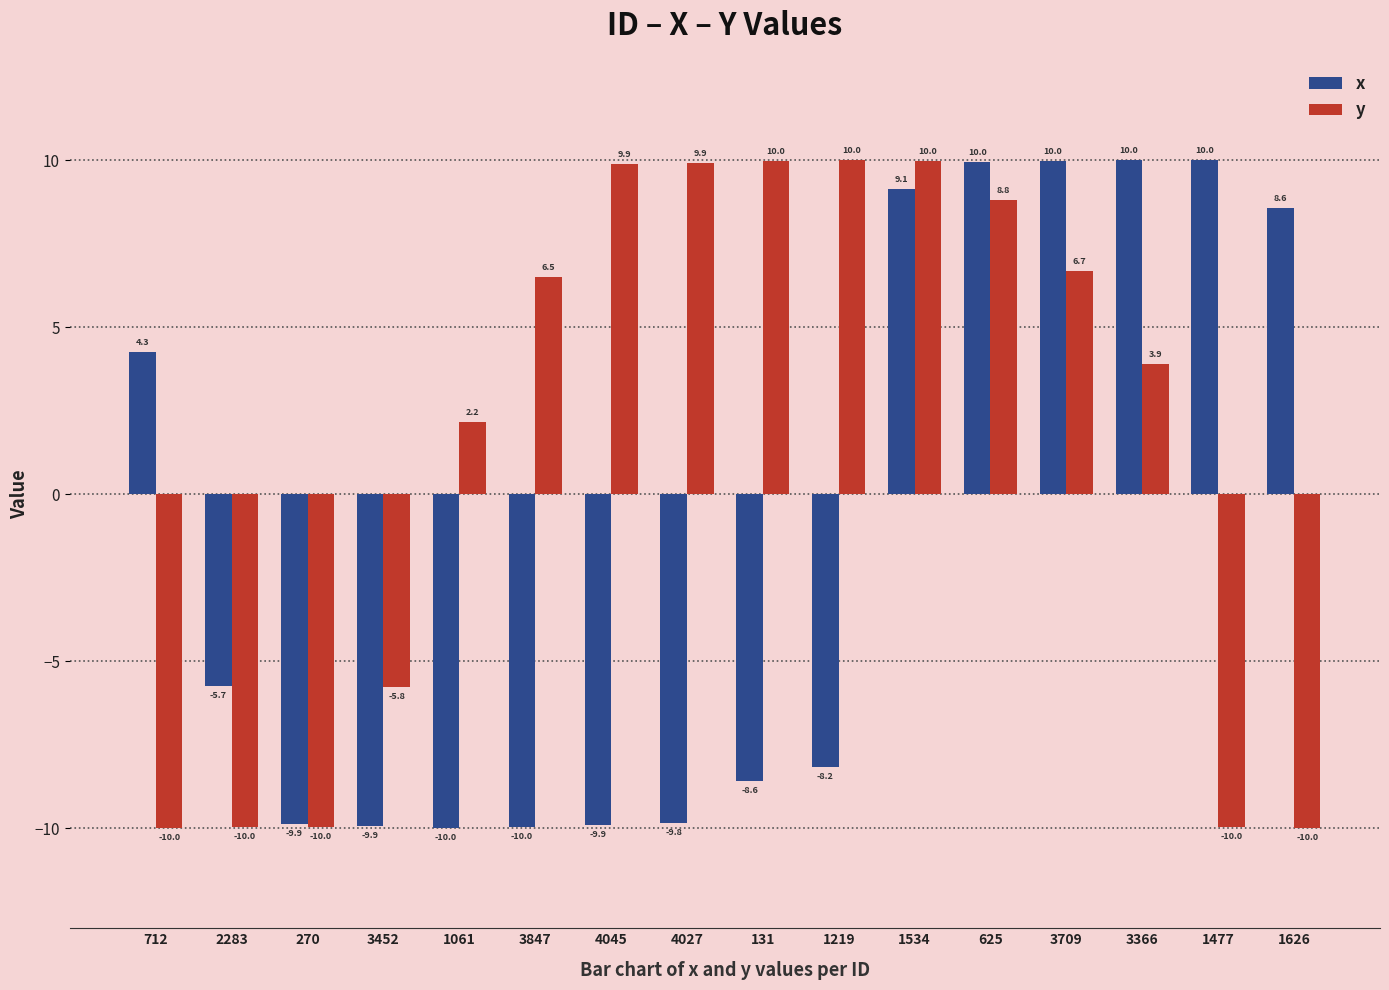

Is the value of x at 3452 greater than the value of y at 712?

Yes